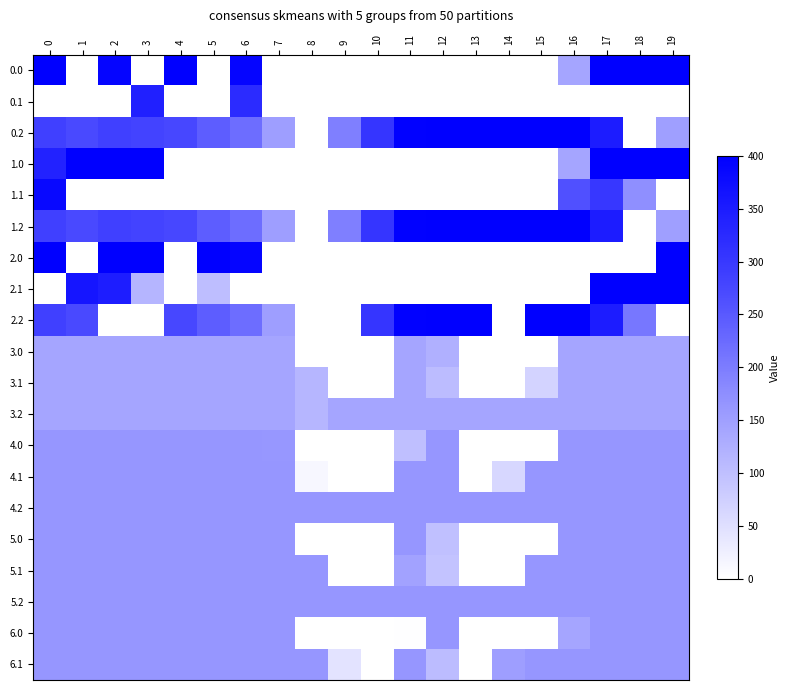

What is the total value across all series at 7?

2186.7